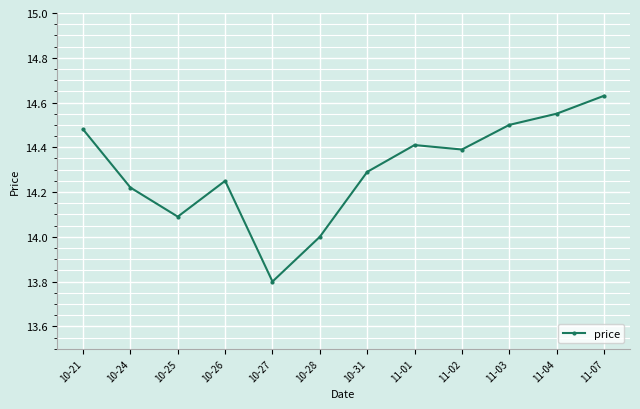

Where is the first local minimum?

10-25